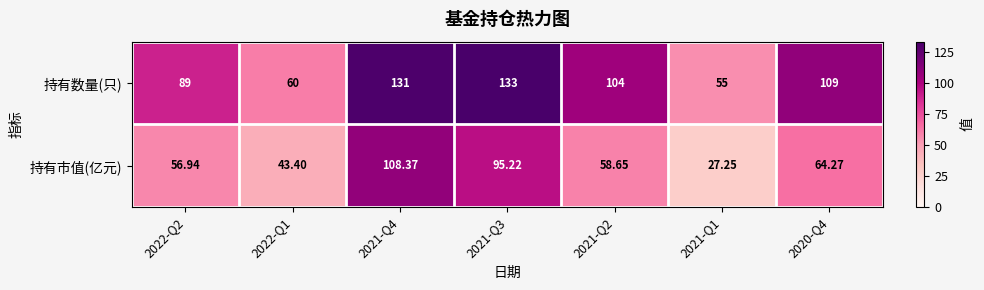

Which series has the widest spread of values?

持有市值(亿元)